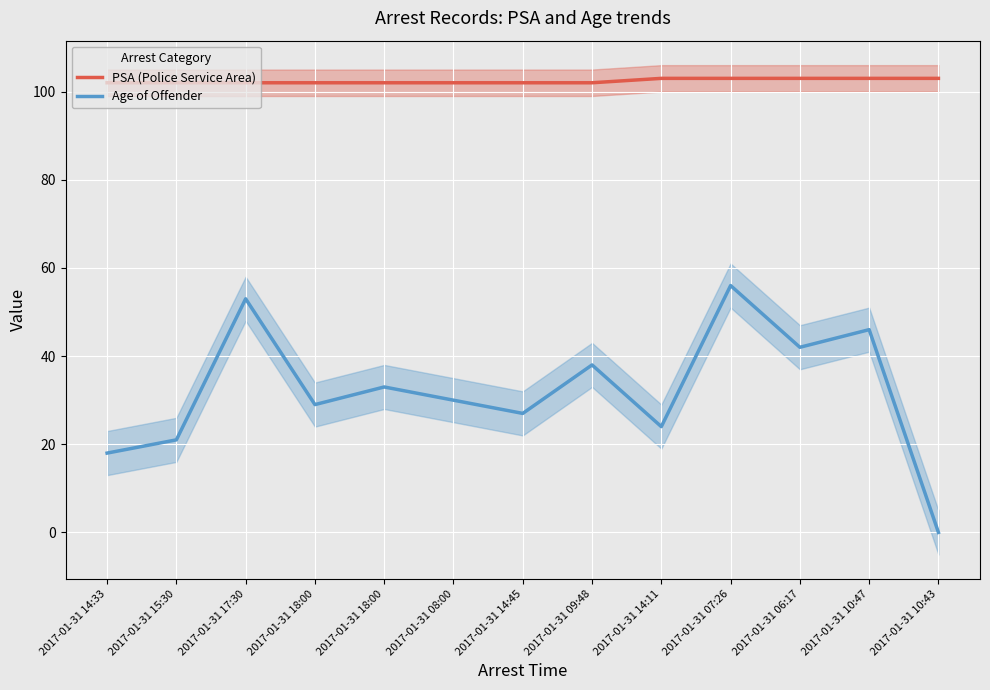

What is the difference between the maximum and minimum values in the Age of Offender series?

56